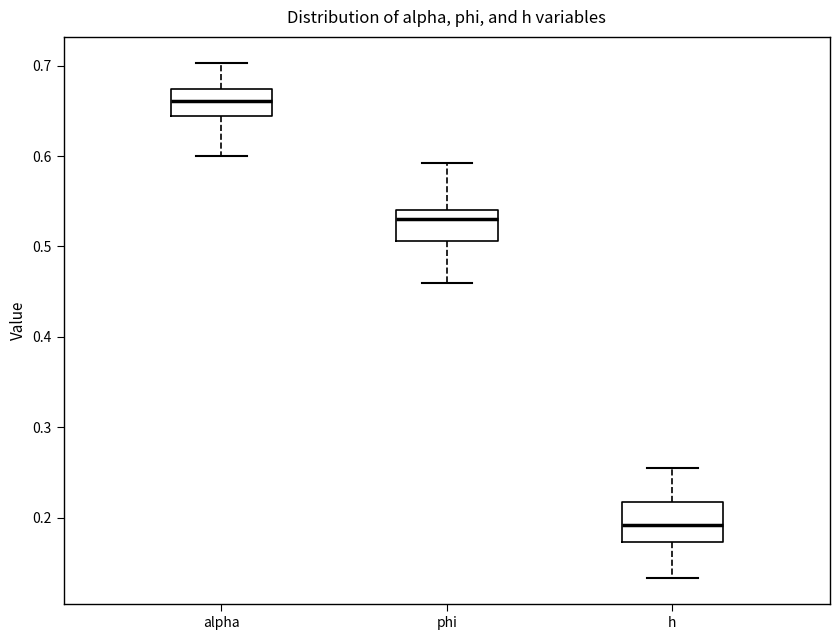

Reading left to right, transcribe this box plot: for each box, give where its median line is, the range the box spans, and where its two whiskers end, as read against the y-axis. The values are not printed on the chart, so give them approximately, as read against the axis.

alpha: median 0.66, box 0.64 to 0.67, whiskers 0.60 to 0.70
phi: median 0.53, box 0.51 to 0.54, whiskers 0.46 to 0.59
h: median 0.19, box 0.17 to 0.22, whiskers 0.13 to 0.25